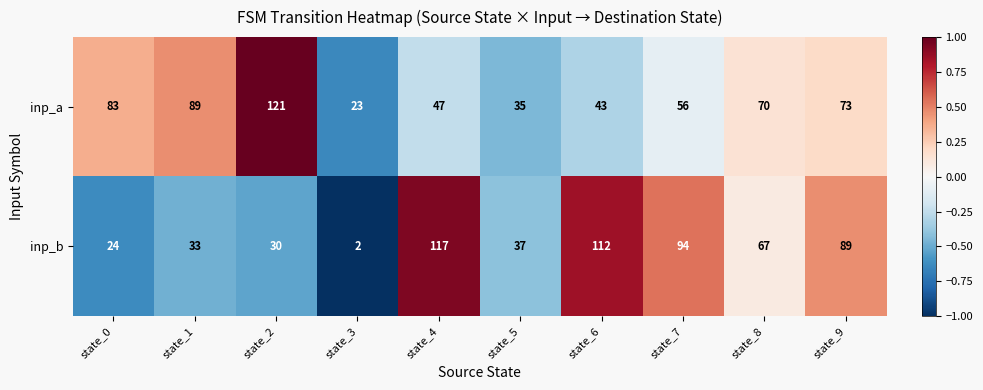

The value of inp_b at state_2 is 40. True or false?

False